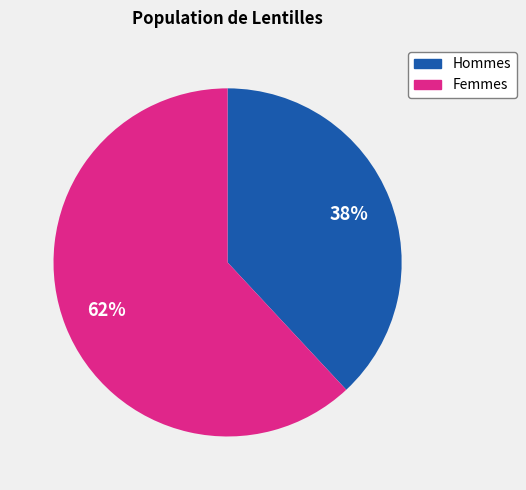

Which category has the biggest portion of the pie?

Femmes